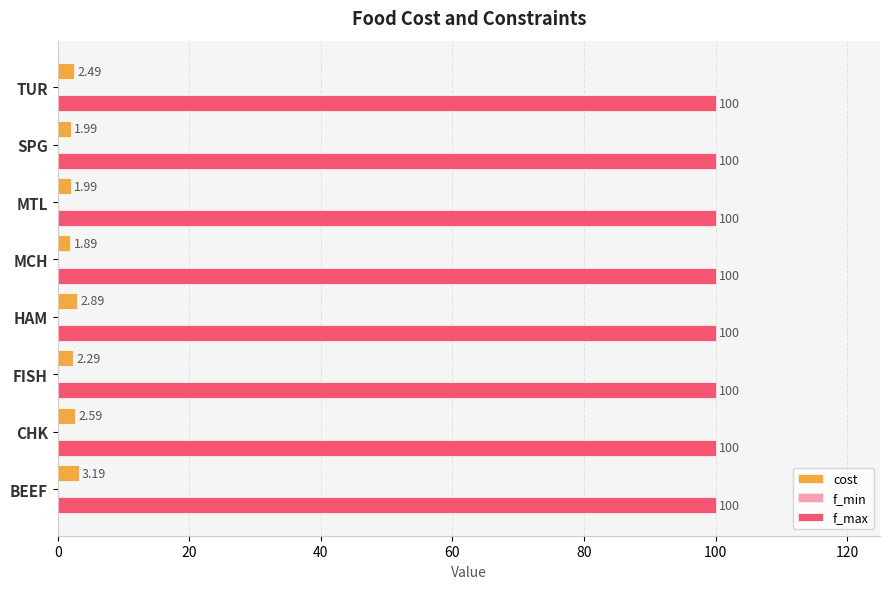

How many data points in cost are less than 2?

3